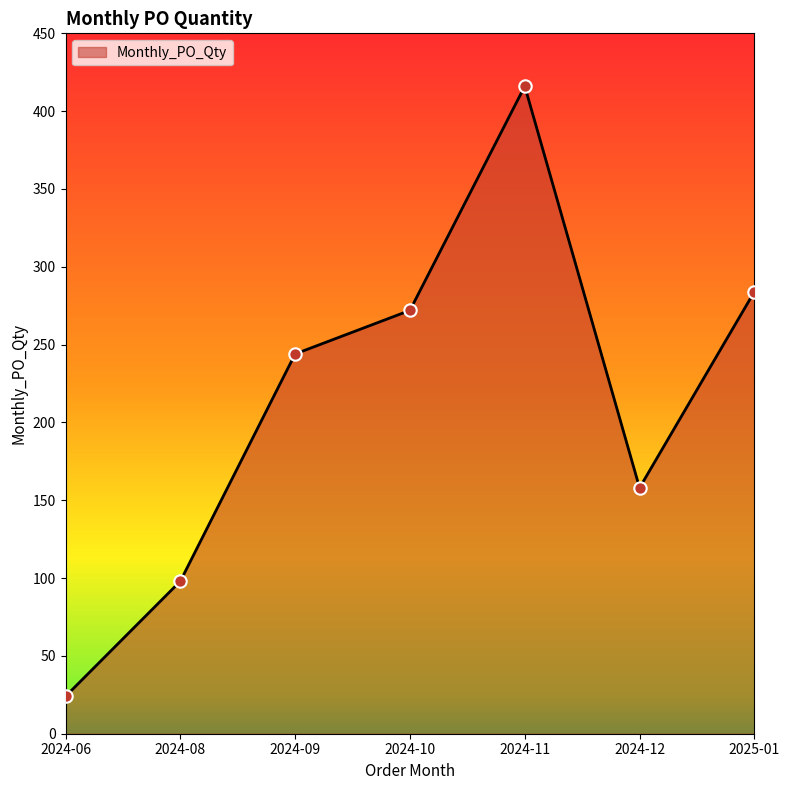

What is the ratio of the value at 2025-01 to the value at 2024-08?

2.9